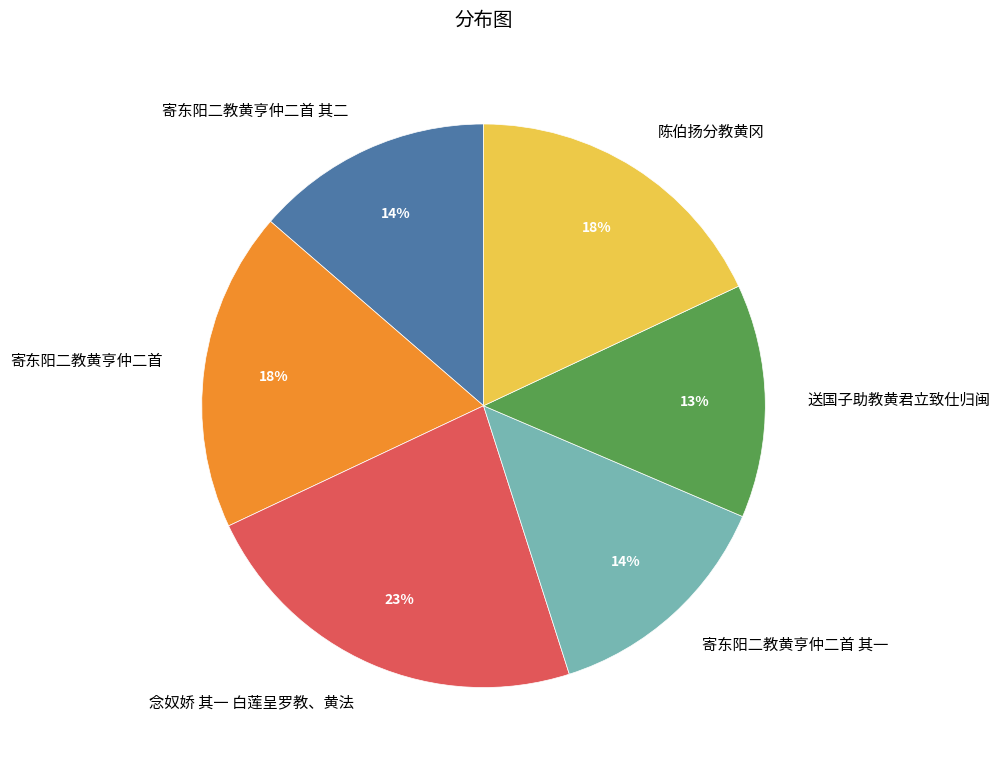

What is the largest slice in the pie chart?

念奴娇 其一 白莲呈罗教、黄法